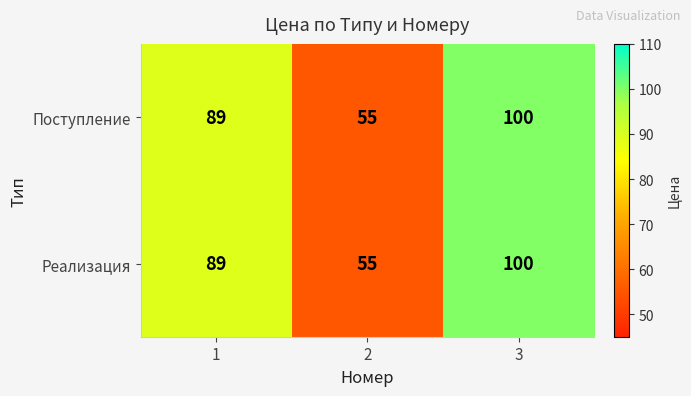

Reading right to left, transcribe all the data shown in this chart.

Поступление: 100	55	89
Реализация: 100	55	89